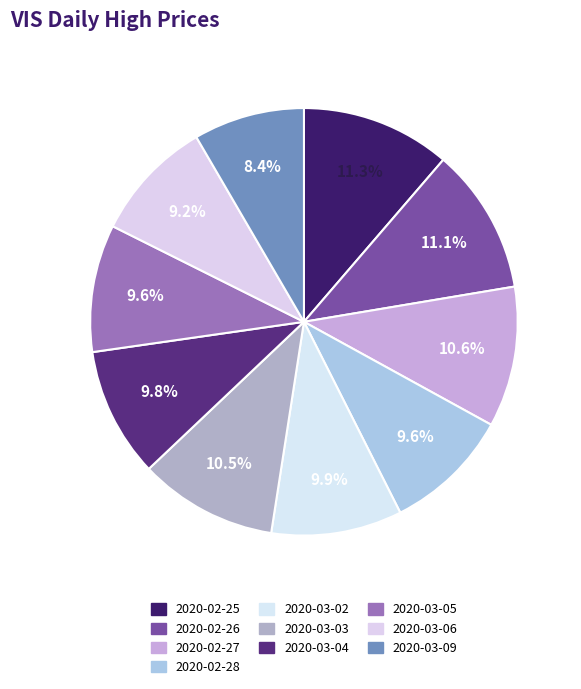

Count the number of slices in the pie.

10